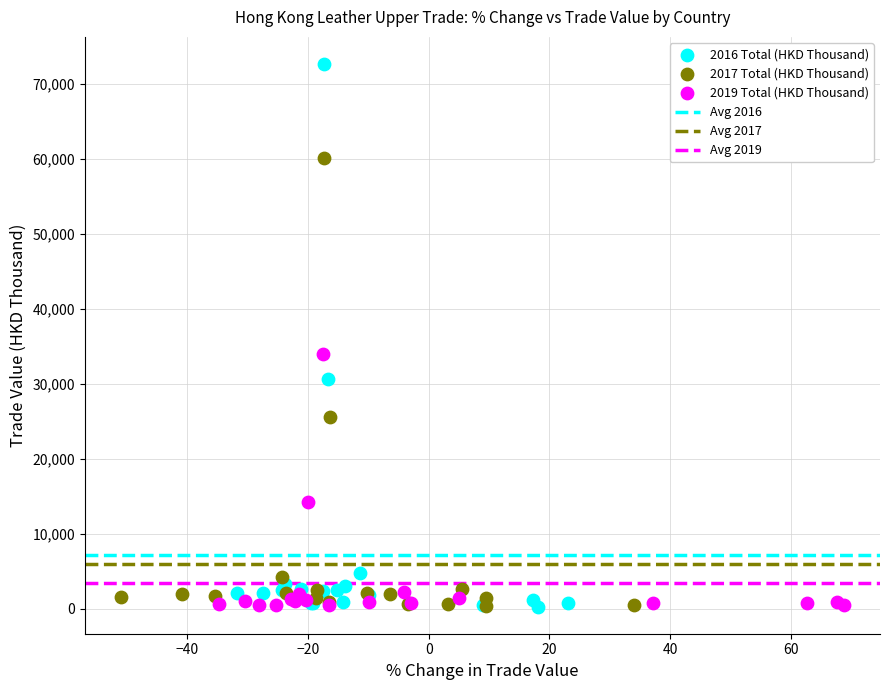

Which series has the widest spread of Y values?

2016 Total (HKD Thousand)